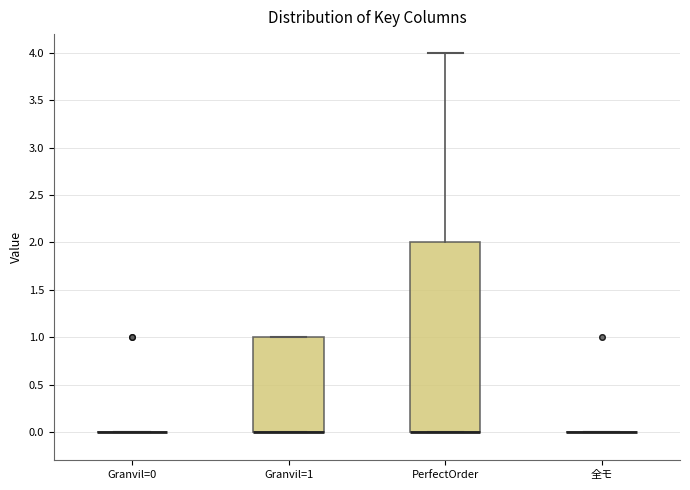

Reading left to right, read every box against the y-axis: the position of its median line, the range the box covers, and the ends of its whiskers. The values are not printed on the chart, so give them approximately, as read against the axis.

Granvil=0: box collapsed to a line at 0, whiskers 0 to 0
Granvil=1: median 0 (drawn on the box's lower edge), box 0 to 1, whiskers 0 to 1
PerfectOrder: median 0 (drawn on the box's lower edge), box 0 to 2, whiskers 0 to 4
全モ: box collapsed to a line at 0, whiskers 0 to 0